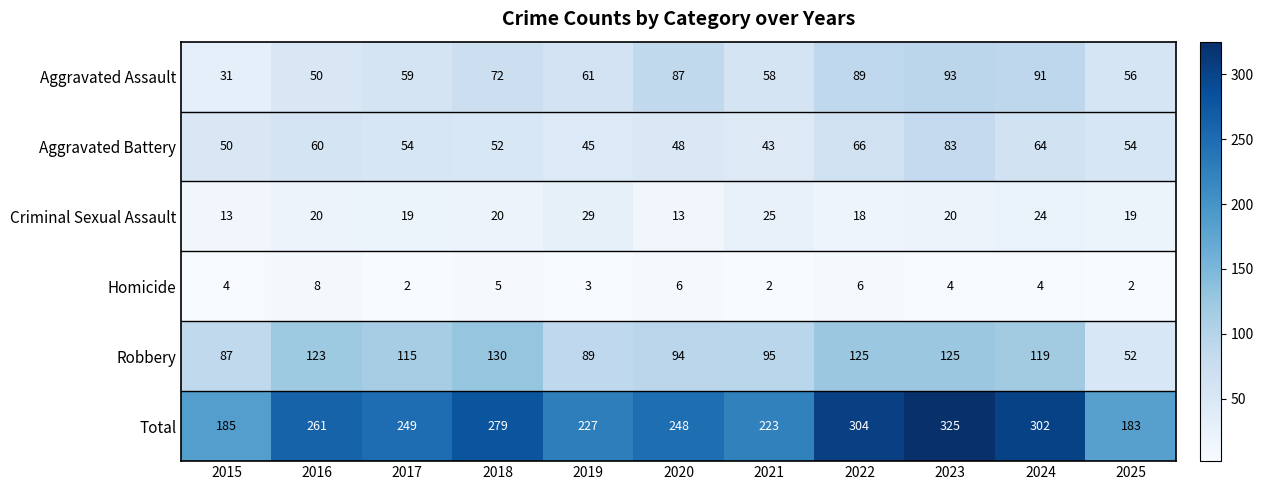

Is it true that Aggravated Assault equals 158 at 2024?

False